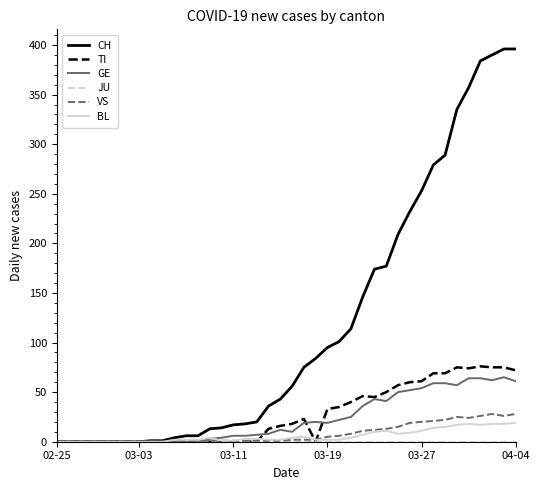

Which series has the widest spread of values?

CH